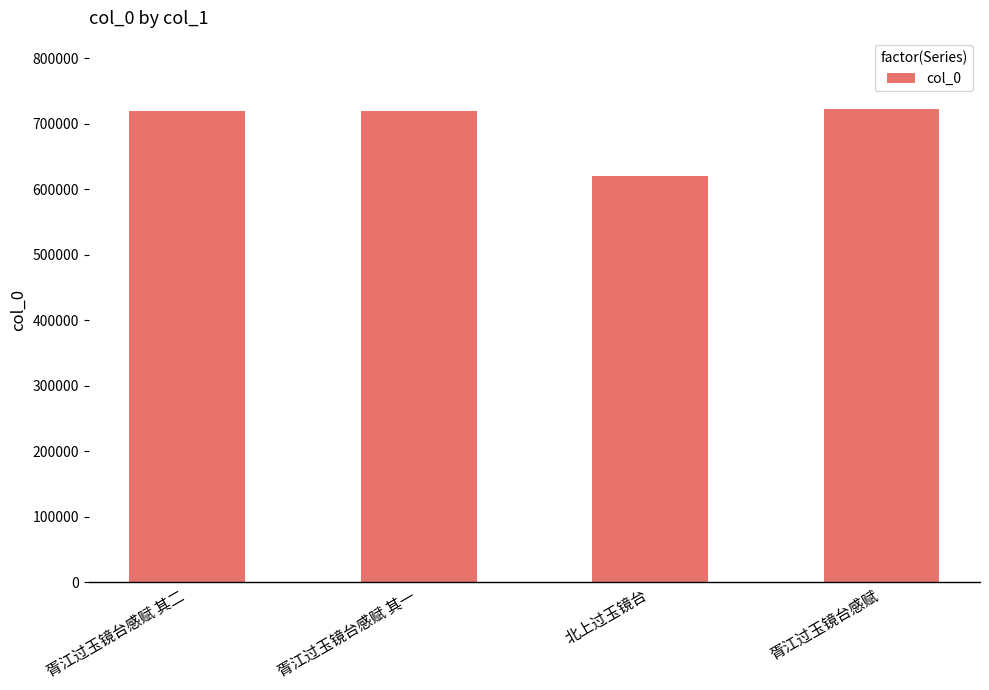

What is the difference between the values at 胥江过玉镜台感赋 and 北上过玉镜台?

102071